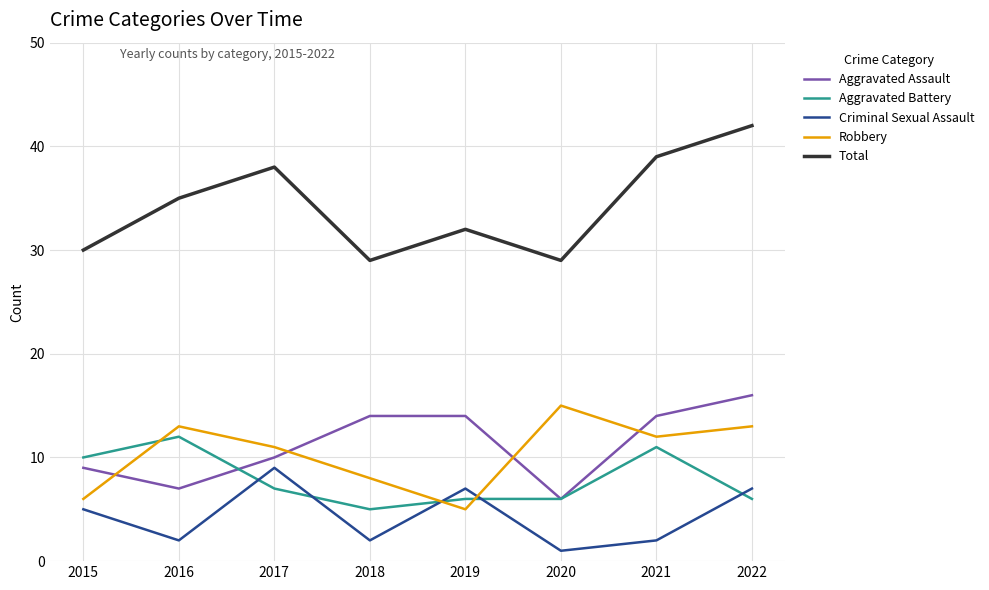

What is the average value of the Criminal Sexual Assault series?

4